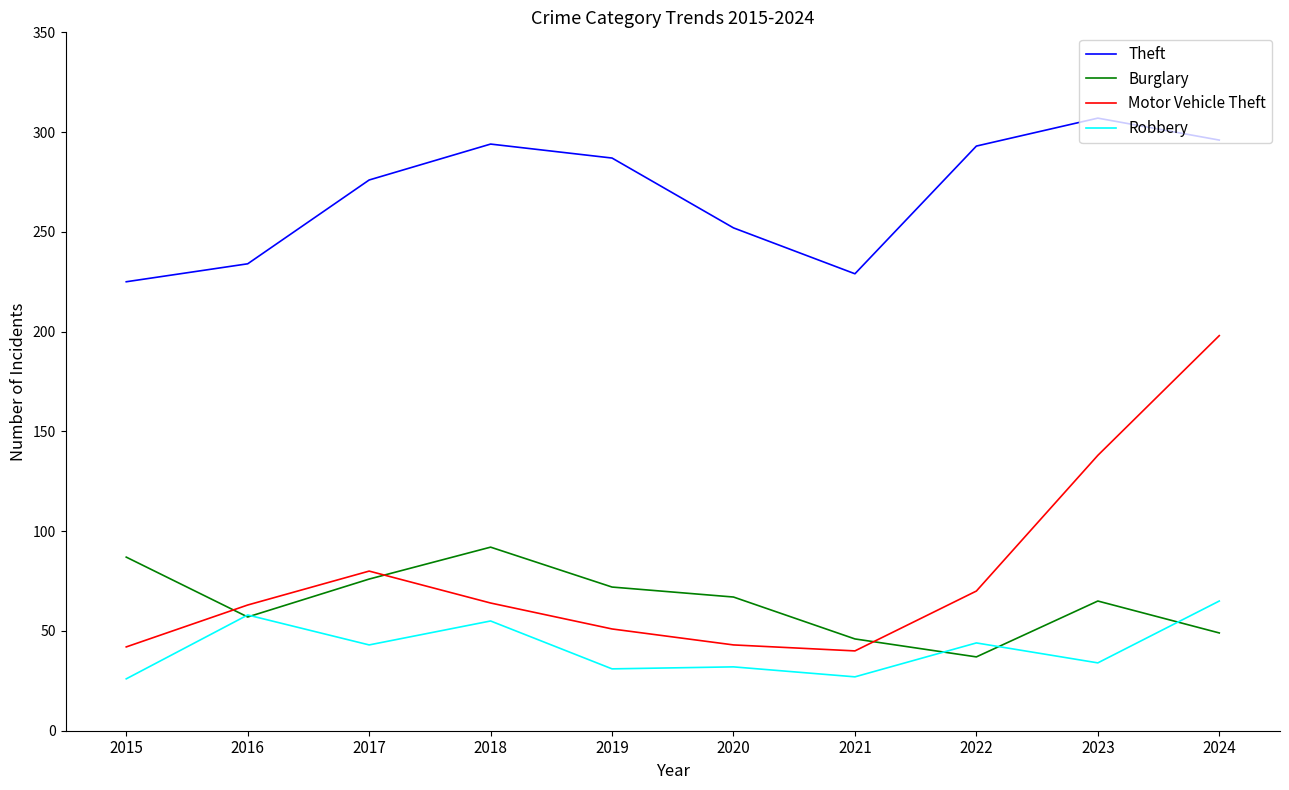

At which category does the chart reach its peak across all series?

2023